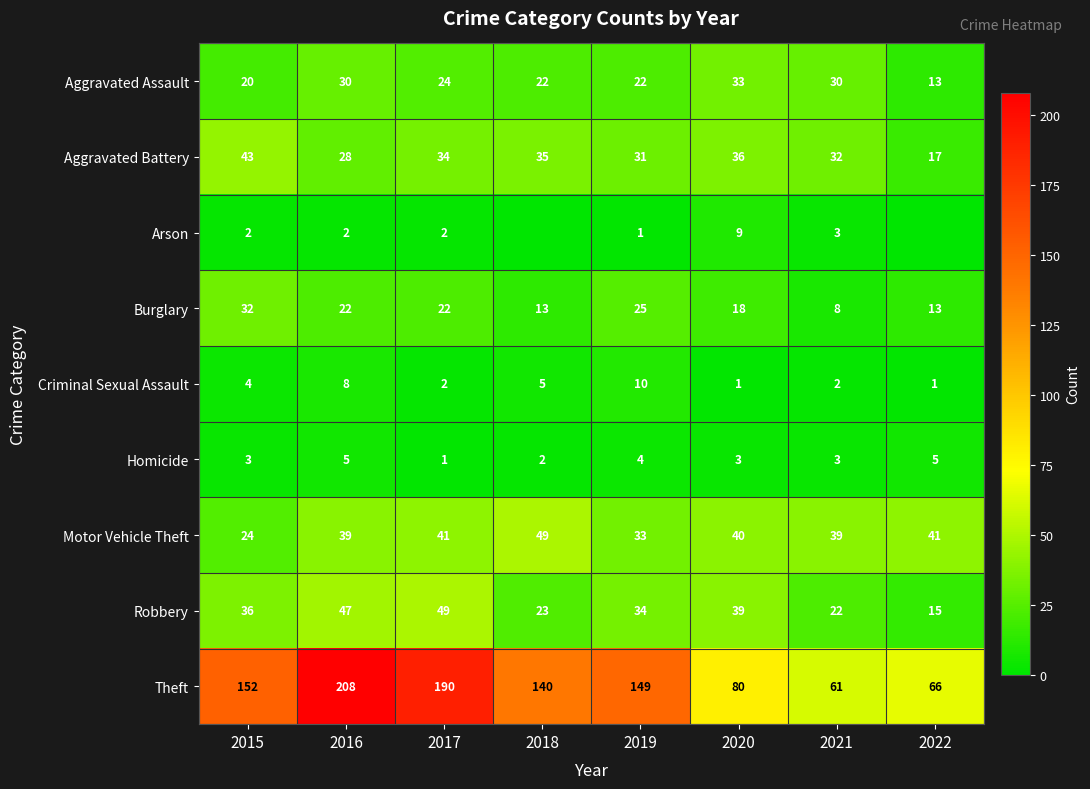

True or false: Burglary has a value of 56 at 2015.

False